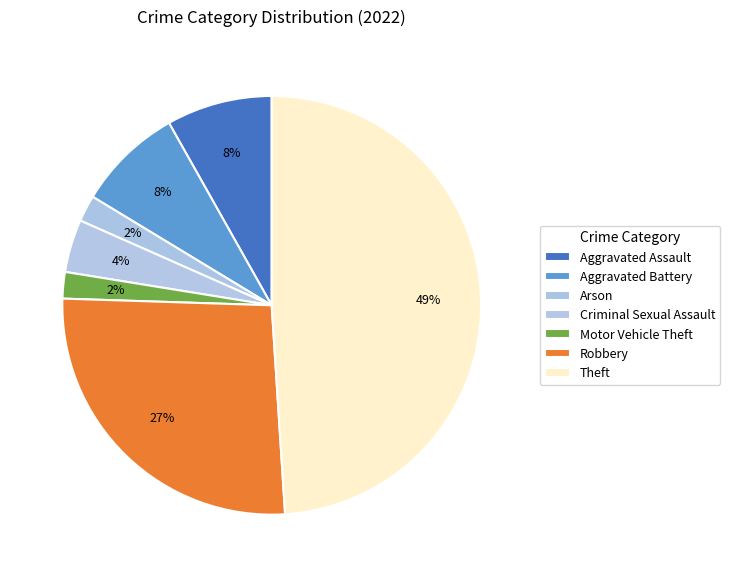

What is the largest slice in the pie chart?

Theft